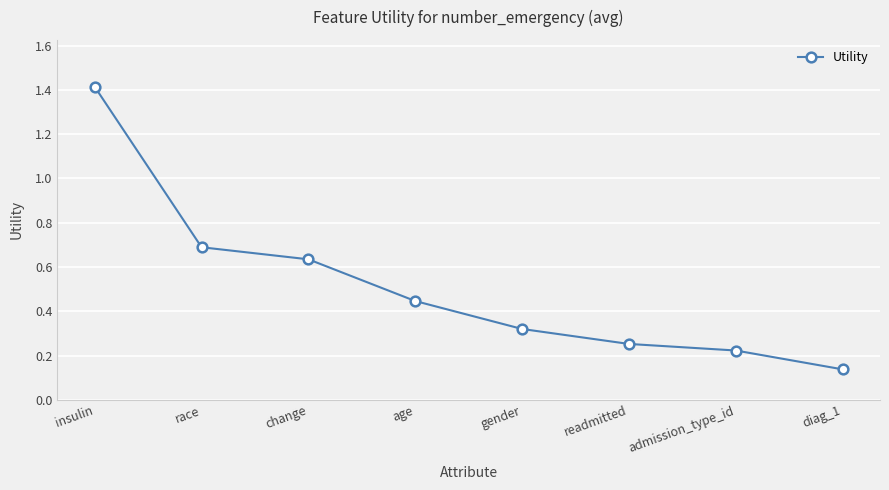

What is the change in value from age to readmitted?

-0.2